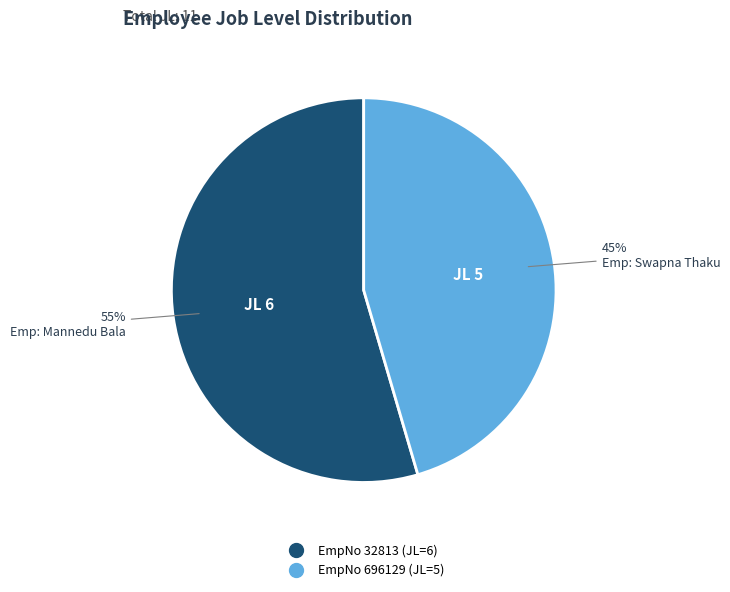

To the nearest percent, what is the average slice percentage?

50%